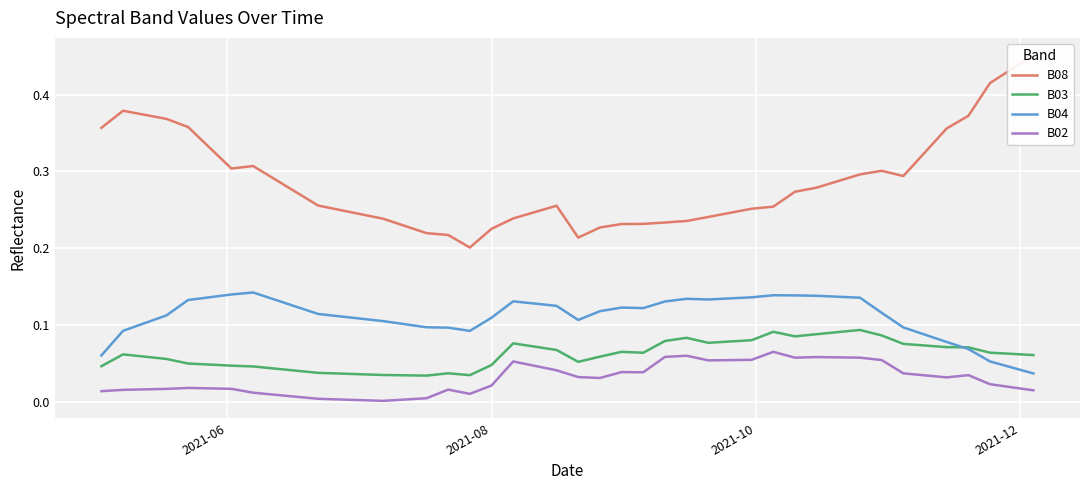

List the series in order of their peak value, lowest first.

B02, B03, B04, B08